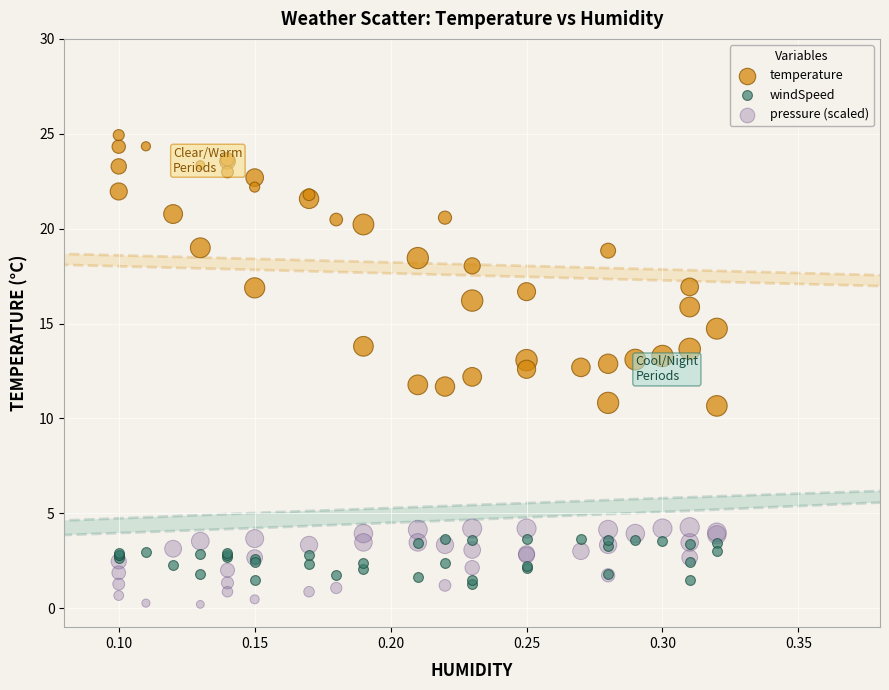

Which series has the largest Y range (max minus min)?

temperature